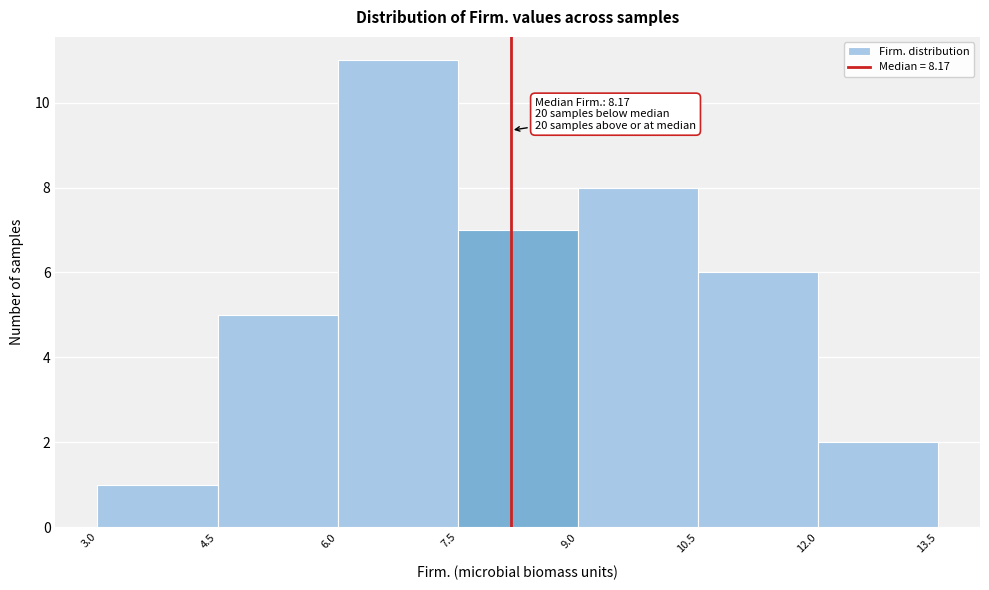

Which range on the x-axis has the tallest bar?

6.0 to 7.5